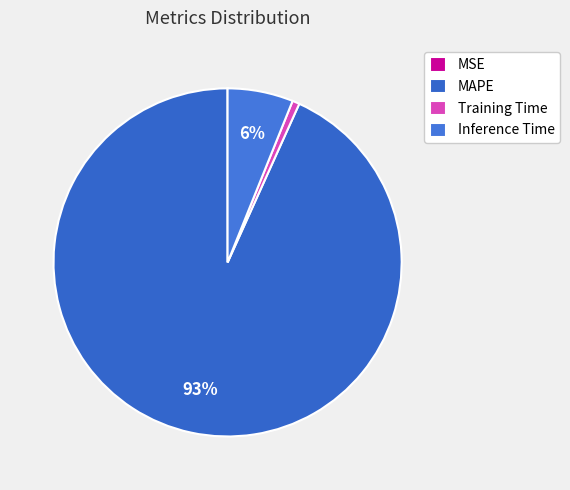

Is MSE the majority of the pie?

No